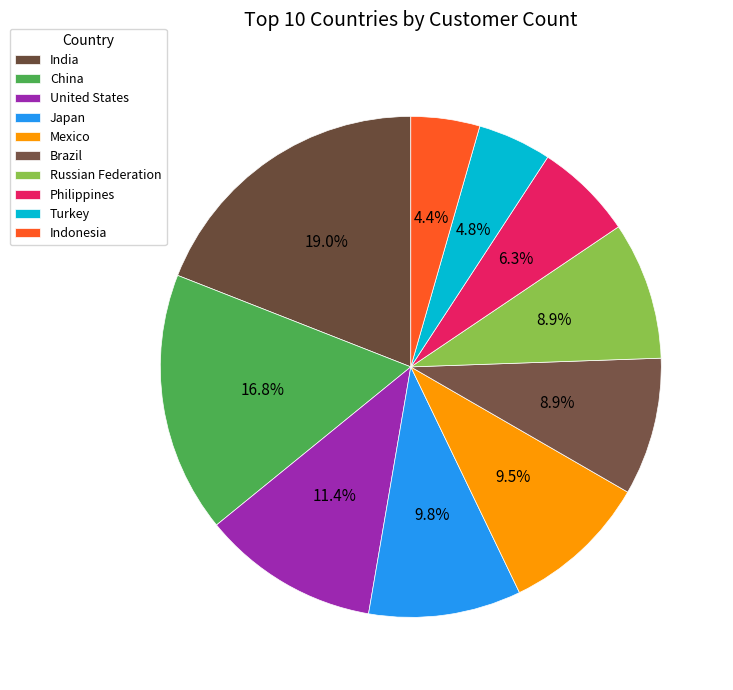

How many slices are in this pie chart?

10